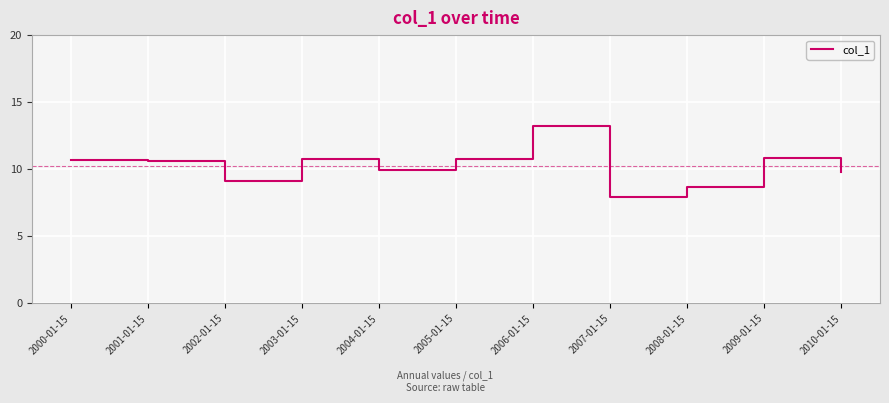

What position from the right is 2006-01-15?

5